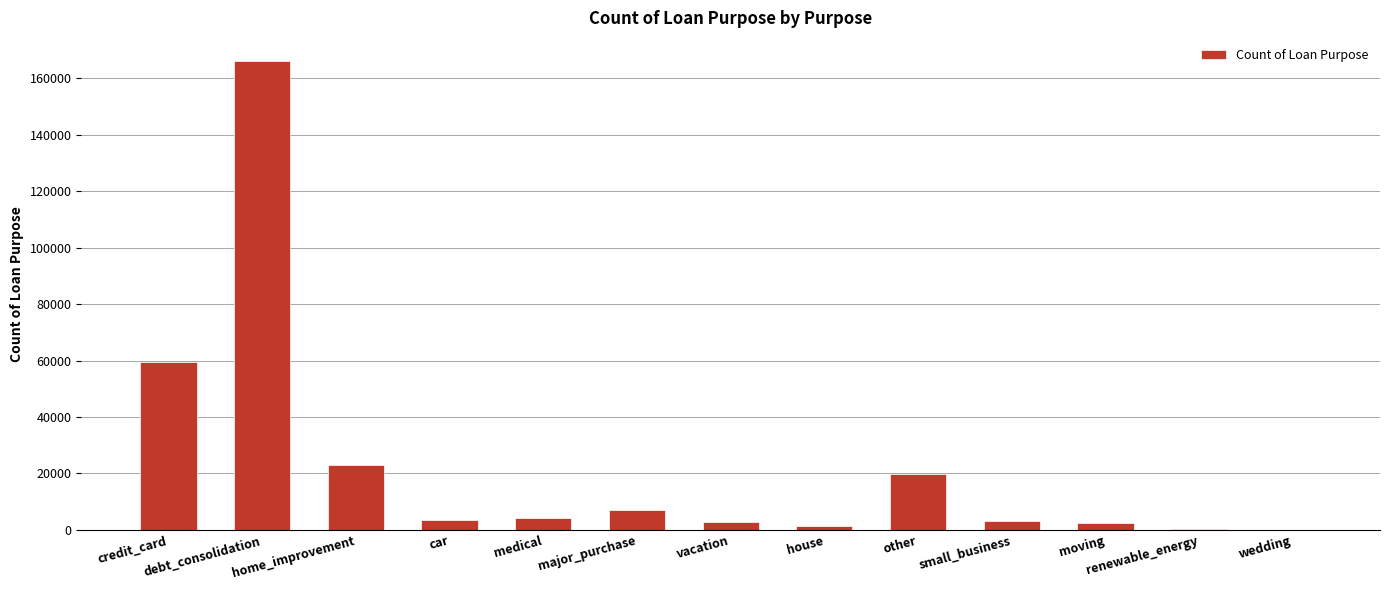

What is the maximum value shown in the chart?

166034